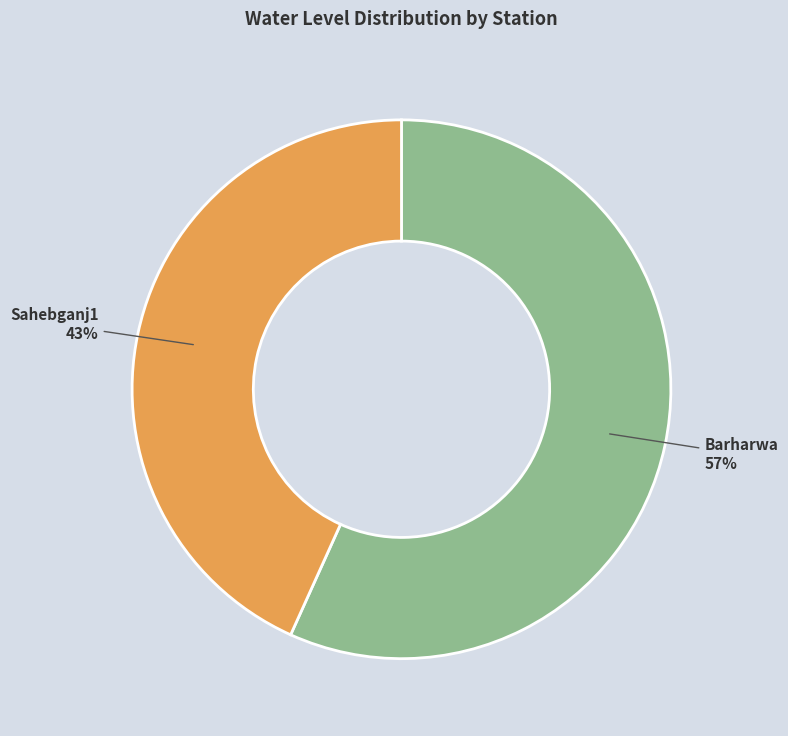

Is there any slice that represents more than half of the pie?

Yes